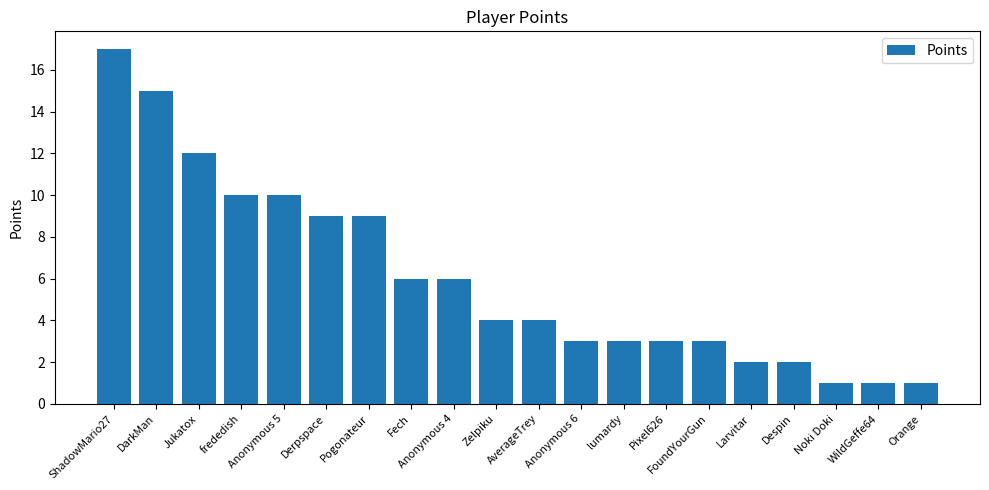

What is the difference between the maximum and minimum values?

16